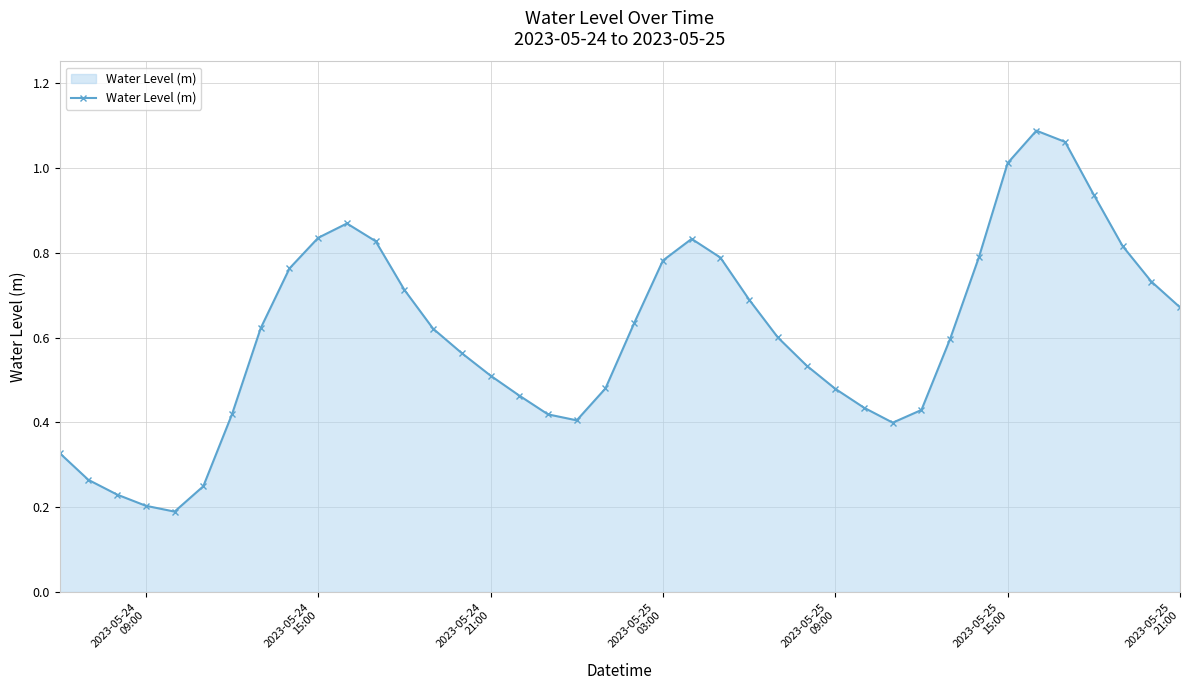

How many points are lower than both their immediate neighbors (excluding endpoints)?

3